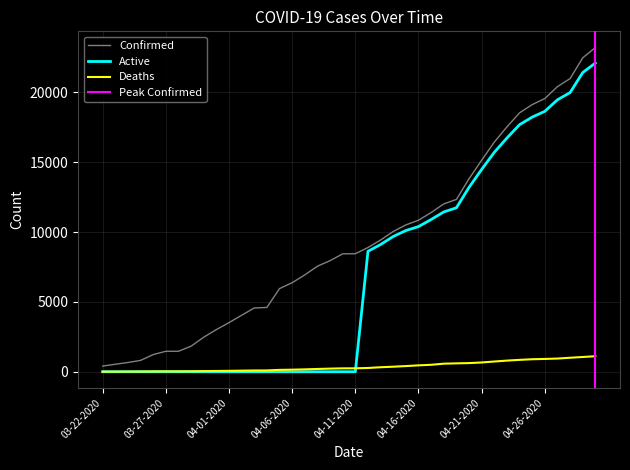

At which label does Confirmed first exceed 8453?

04-12-2020